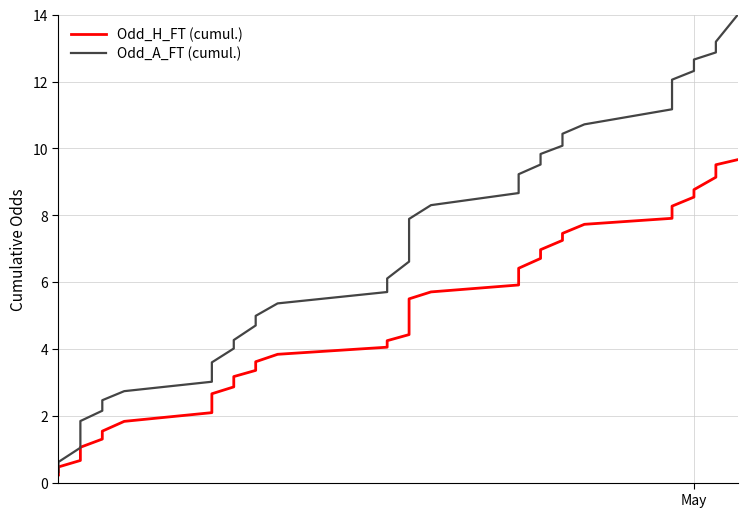

True or false: Odd_A_FT (cumul.) and Odd_H_FT (cumul.) intersect in this chart.

False